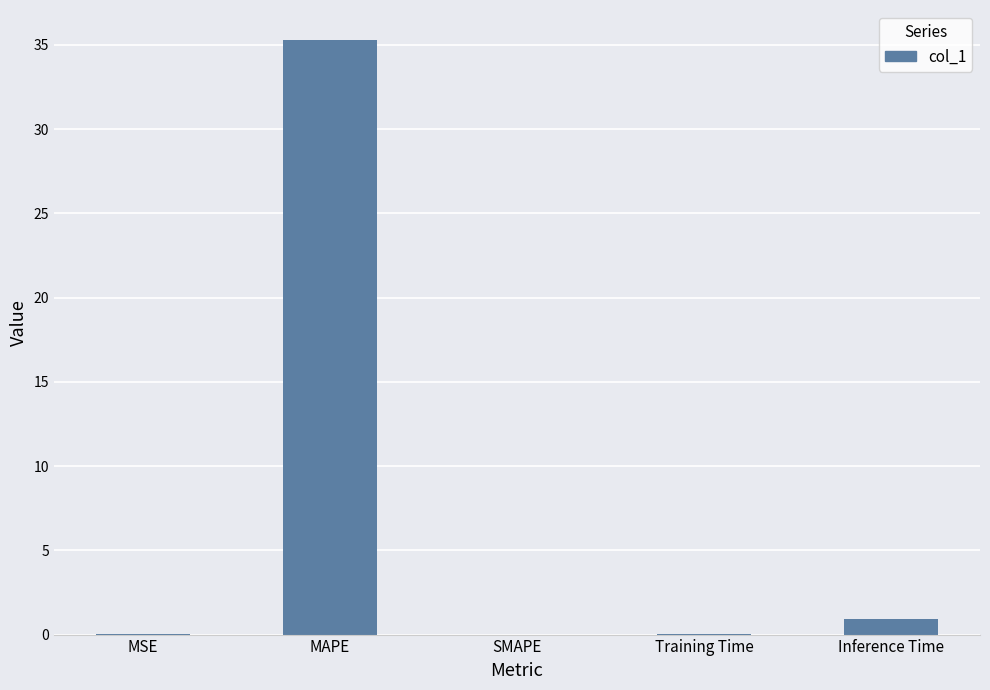

Where is the data nearest to the value 17?

Inference Time